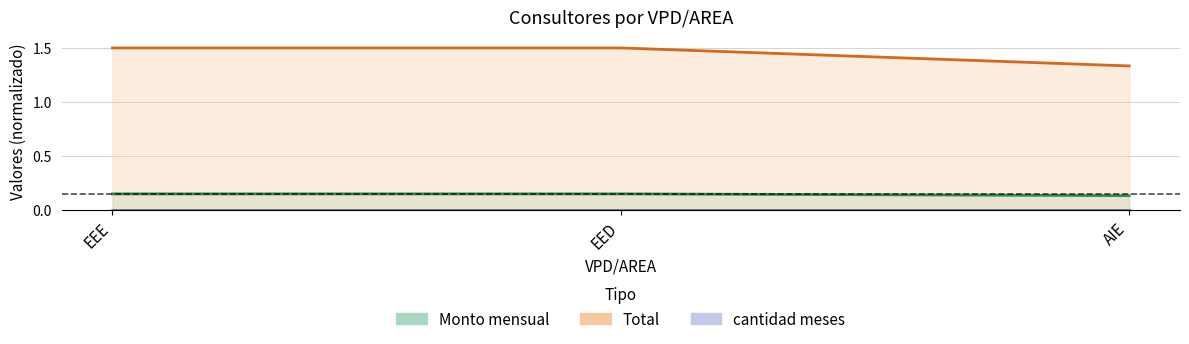

Rank the series by their average value, from lowest to highest.

Monto mensual, Total